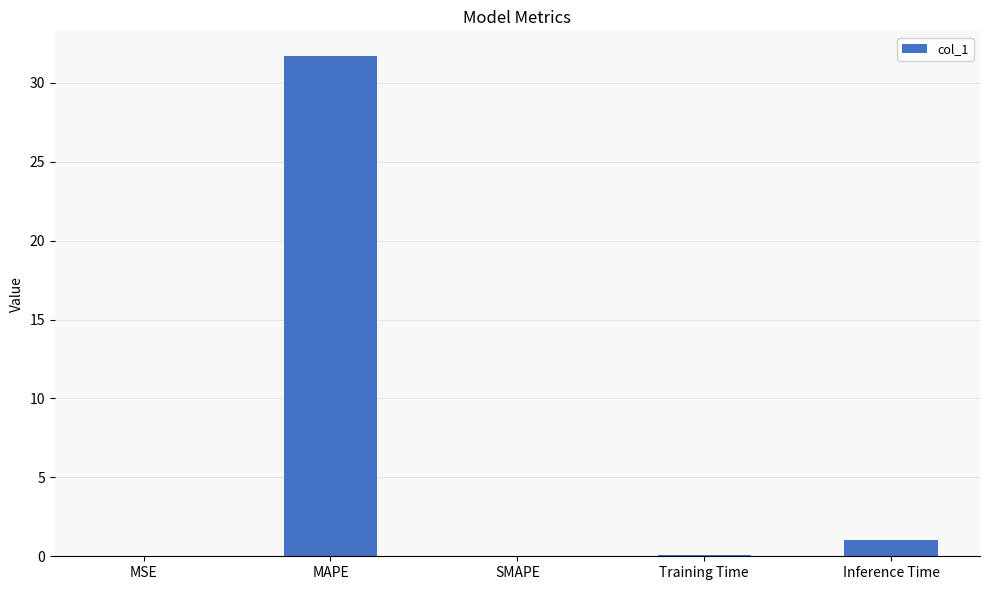

What is the sum of all values?

32.8